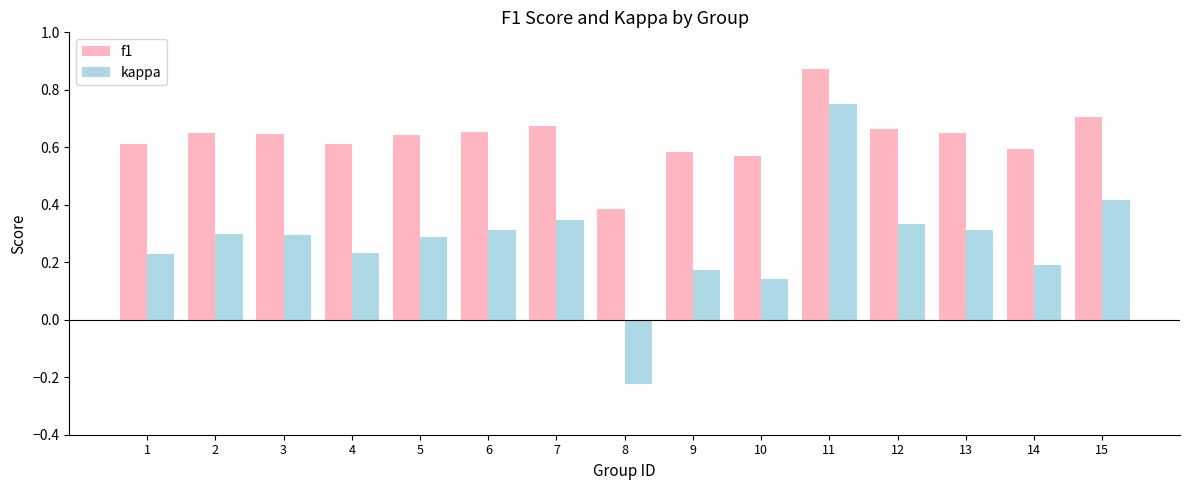

The value of f1 at 6 is 0.7. True or false?

True